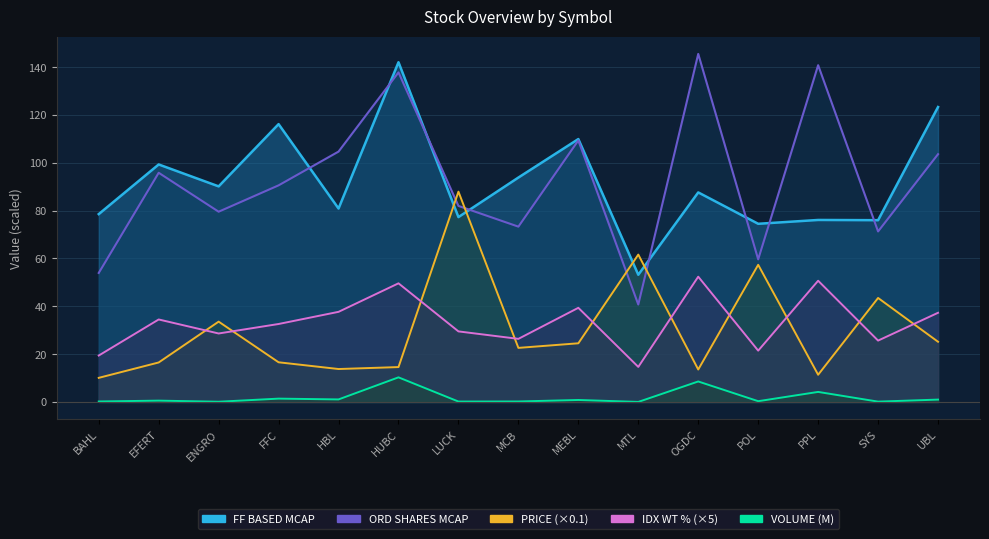

The value of VOLUME at MEBL is 0.6. True or false?

False